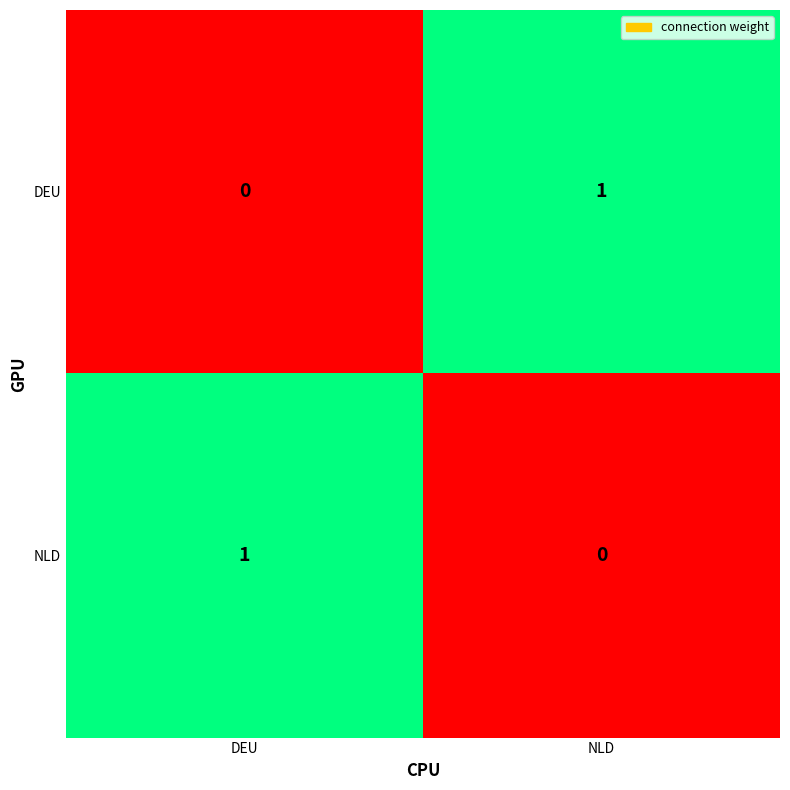

Where is DEU nearest to the value 0?

DEU